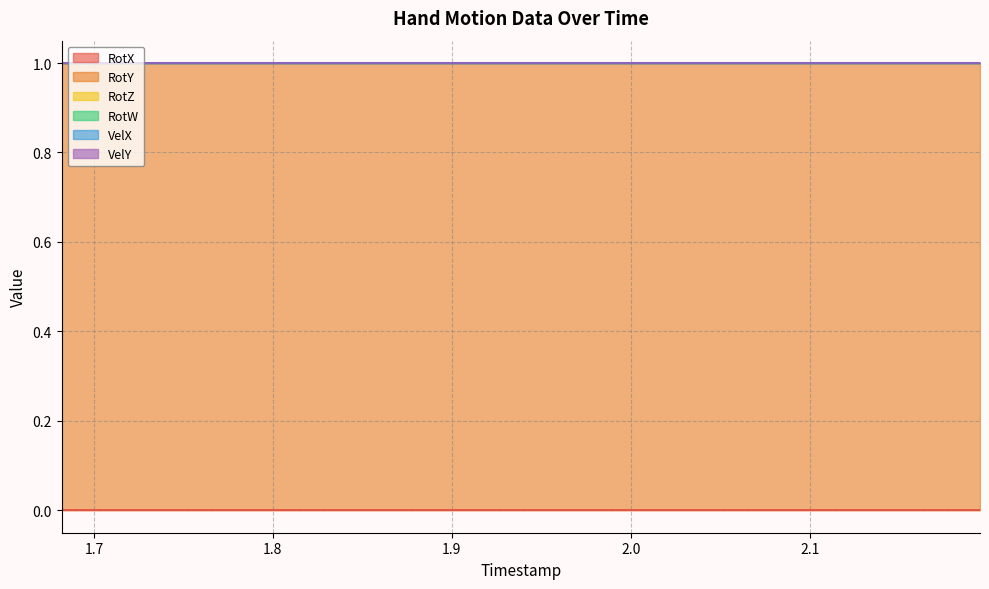

Is it true that RotX equals 0 at 1.968?

True